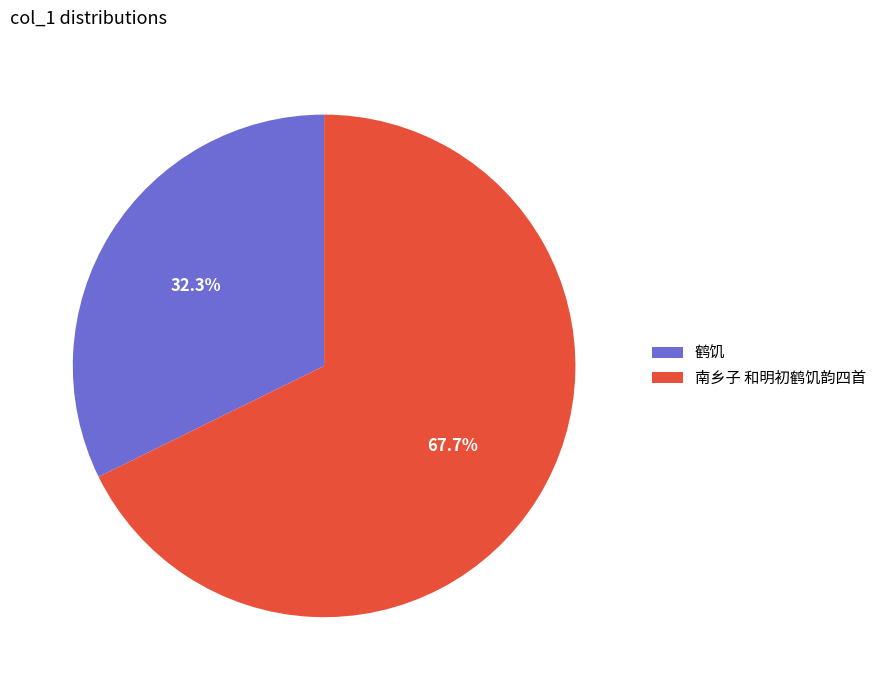

To the nearest percent, what is the average slice percentage?

50%